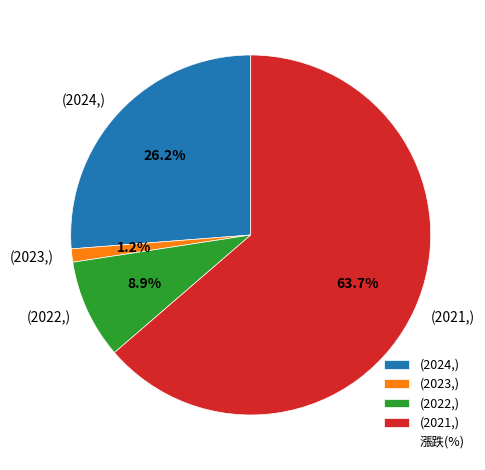

Which slice represents more than half of the pie?

(2021,)